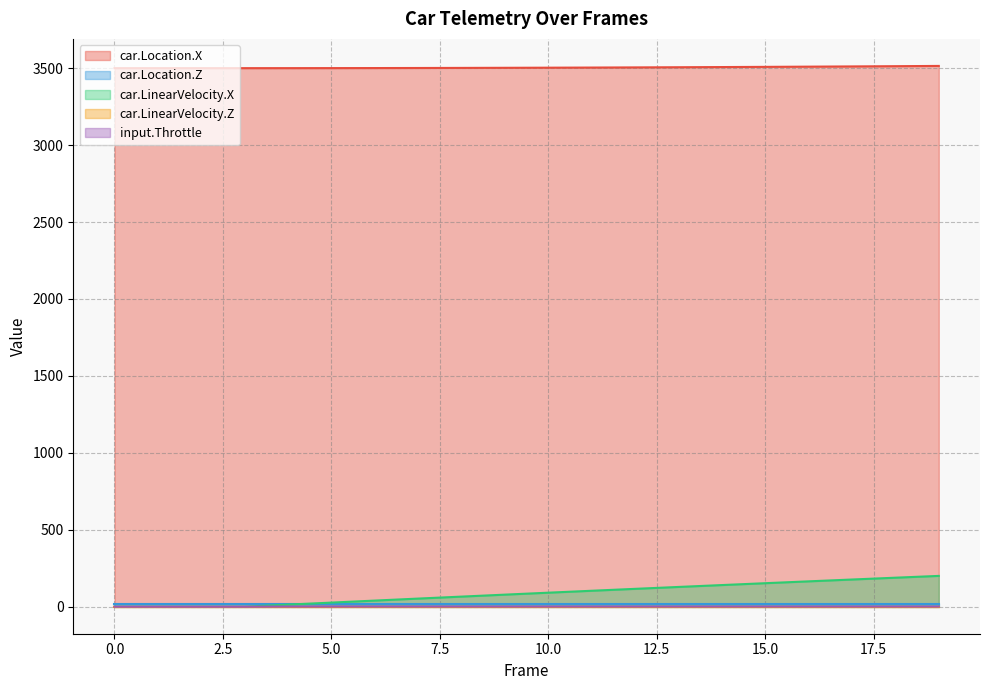

How many lines are shown in the chart?

5